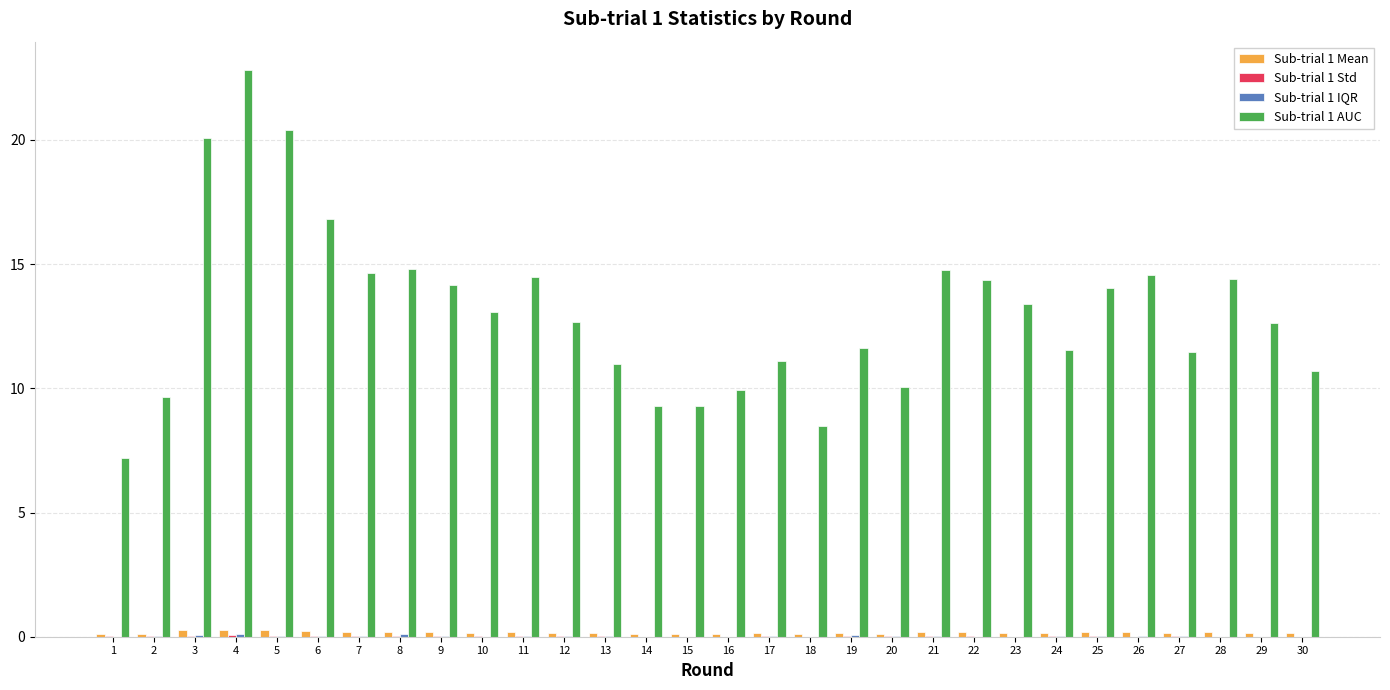

The Sub-trial 1 Mean series shows 0.1 at 18. True or false?

True